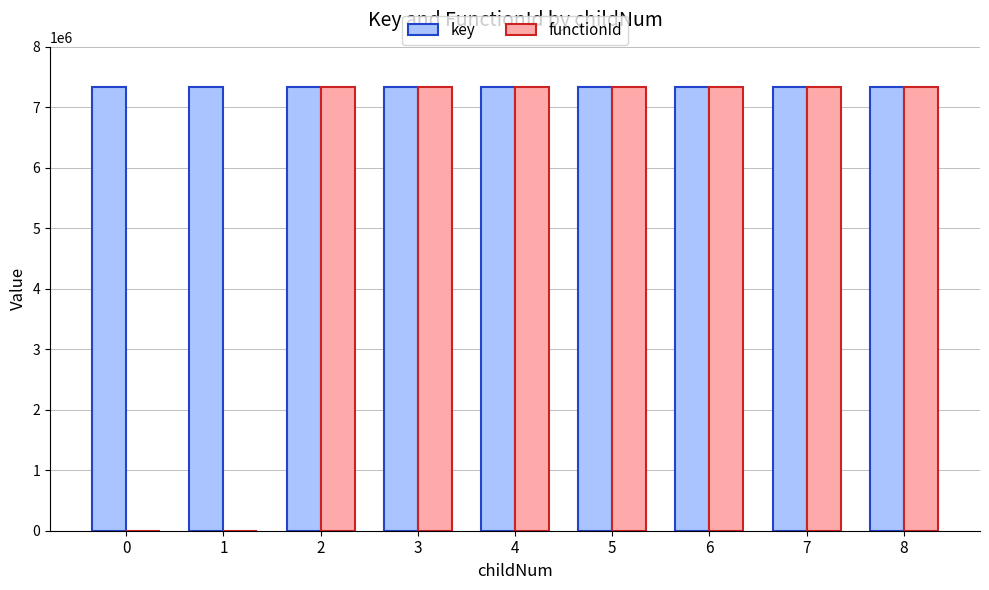

Is it true that key equals 7329322 at 5?

True